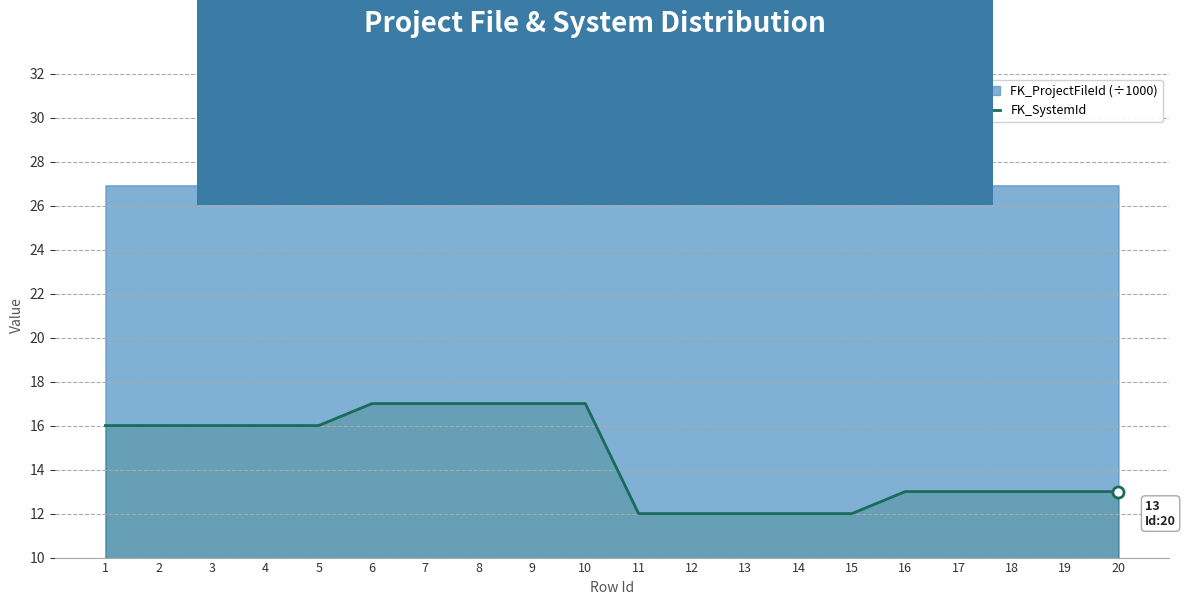

List the labels in order of value, largest first.

6, 7, 8, 9, 10, 1, 2, 3, 4, 5, 16, 17, 18, 19, 20, 11, 12, 13, 14, 15